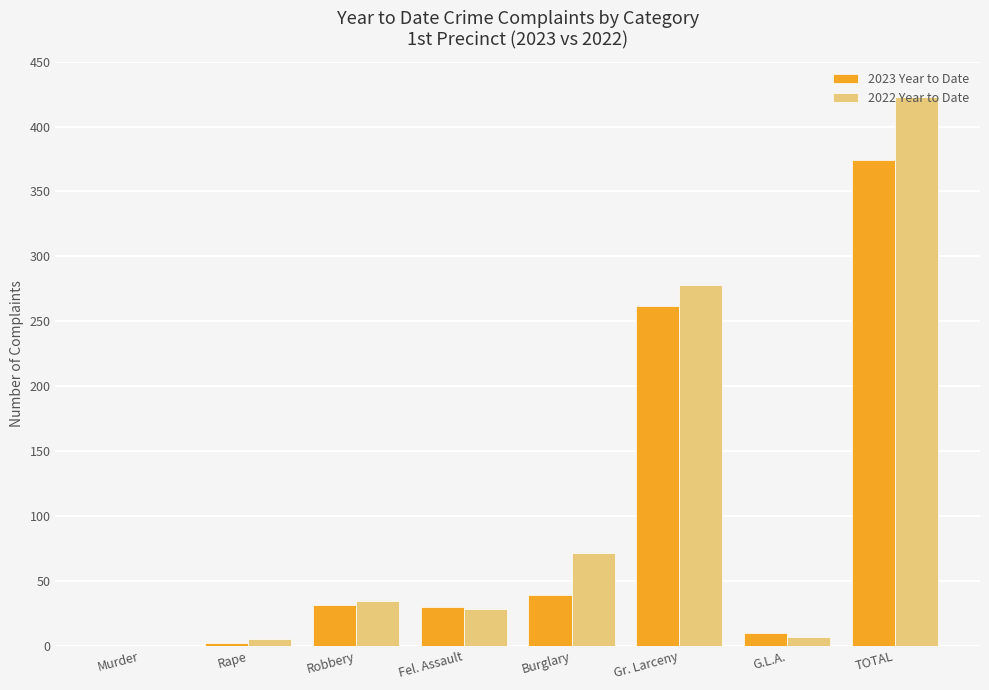

The 2022 Year to Date series shows 108 at Burglary. True or false?

False